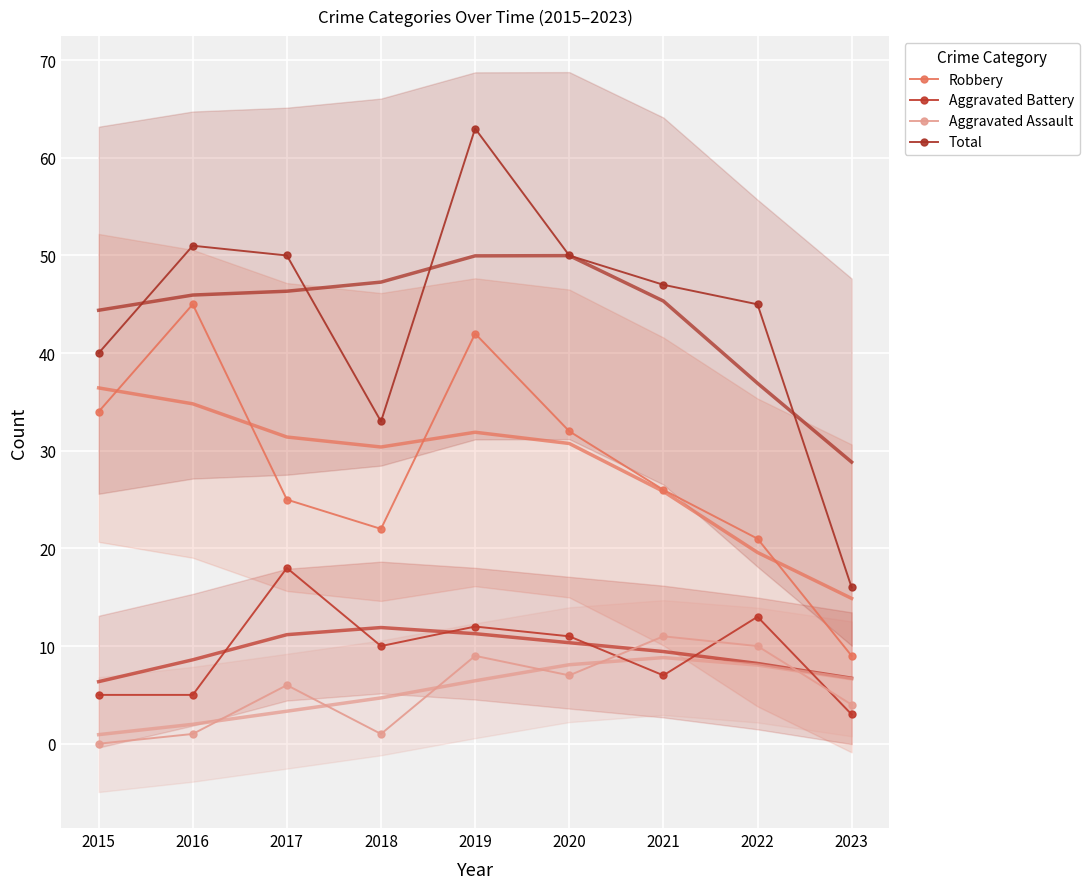

What is the minimum value for Robbery?

9